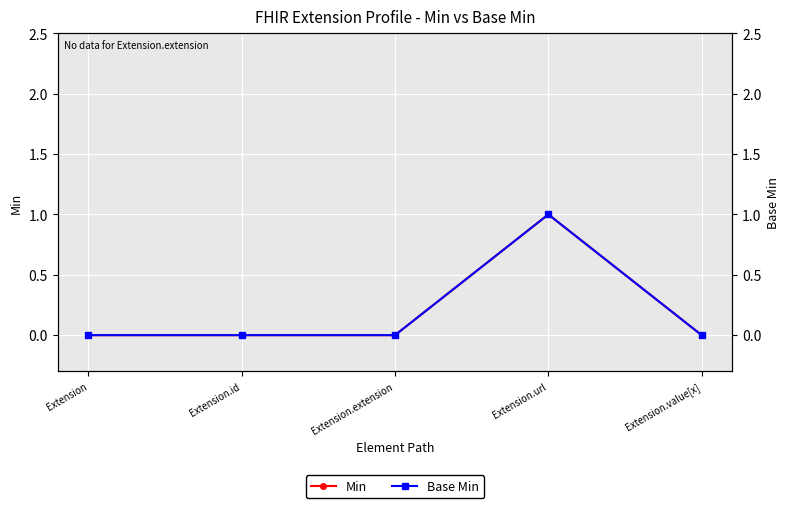

What is the label of the 2nd point from the right?

Extension.url